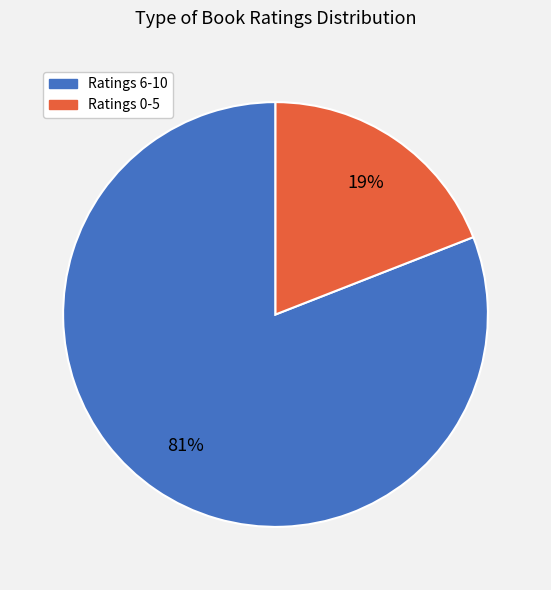

Combined, do Ratings 6-10 and Ratings 0-5 account for over 50%?

Yes